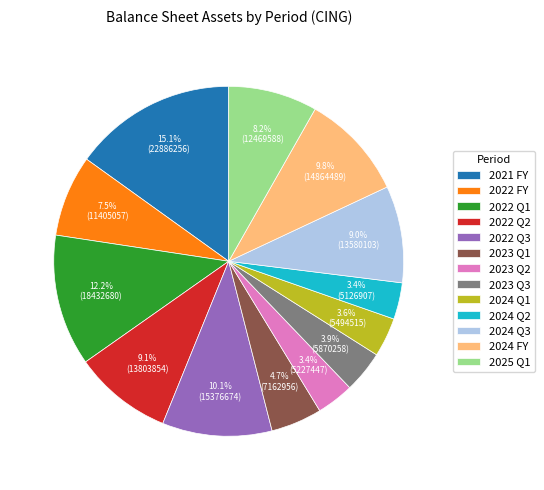

Is there any slice that represents more than half of the pie?

No